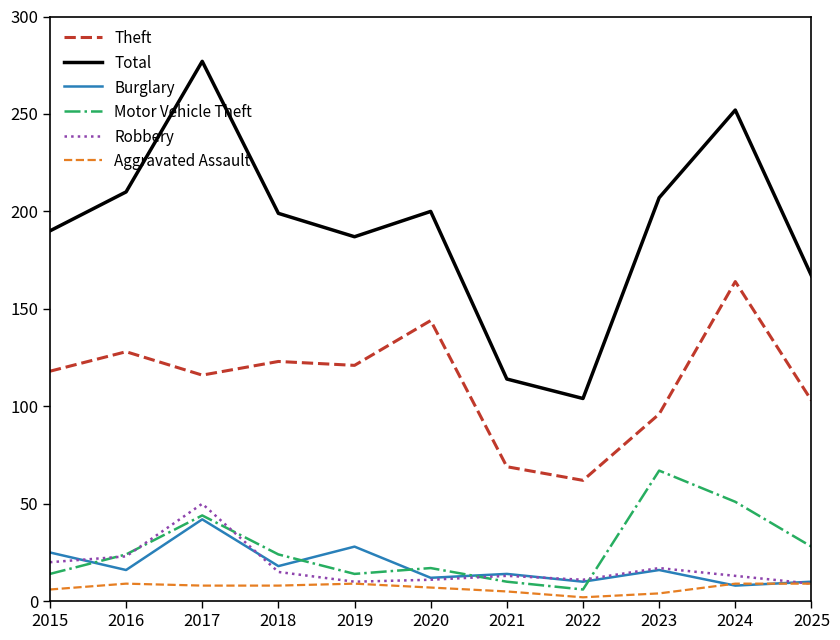

The Total series shows 187 at 2019. True or false?

True